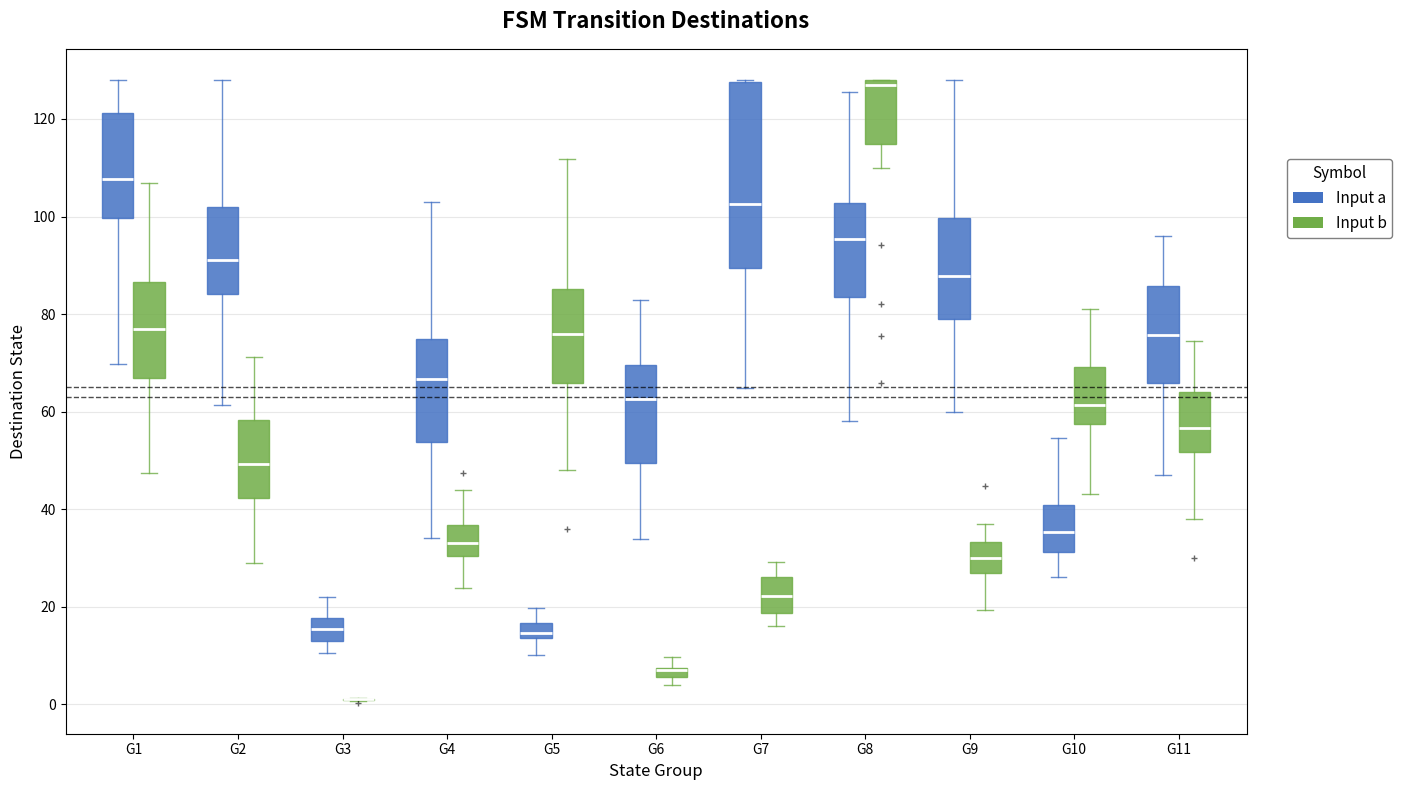

Which box is the tallest, from its lower edge to its upper edge?

G7 (Input a)